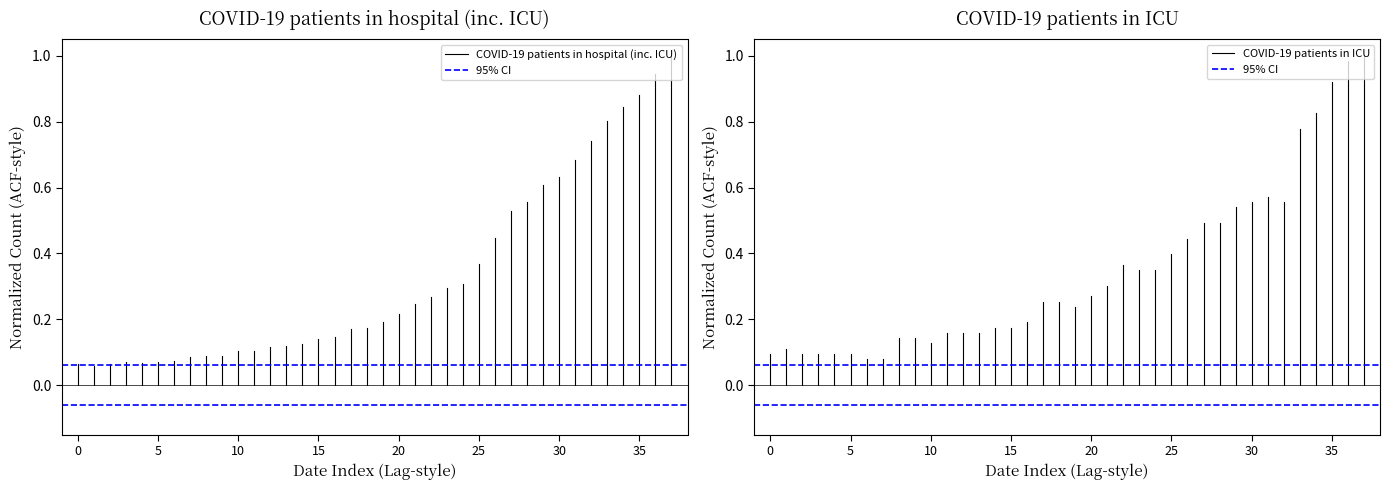

What is the approximate value of 95% CI at 0?

0.1